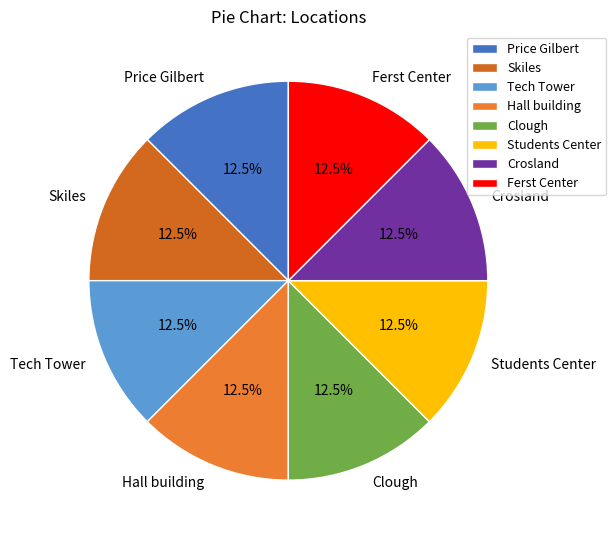

Is there a majority slice in this chart?

No